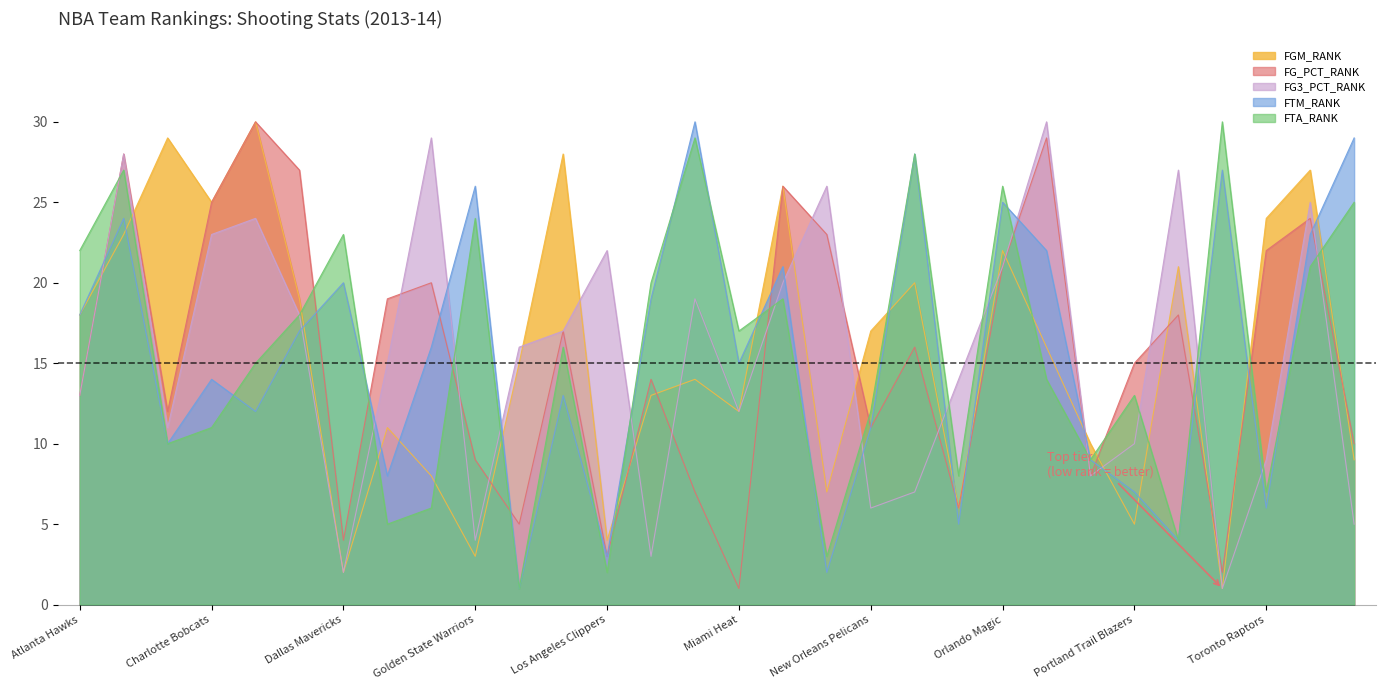

What is the sum of the FTM_RANK values at Portland Trail Blazers and Minnesota Timberwolves?

9